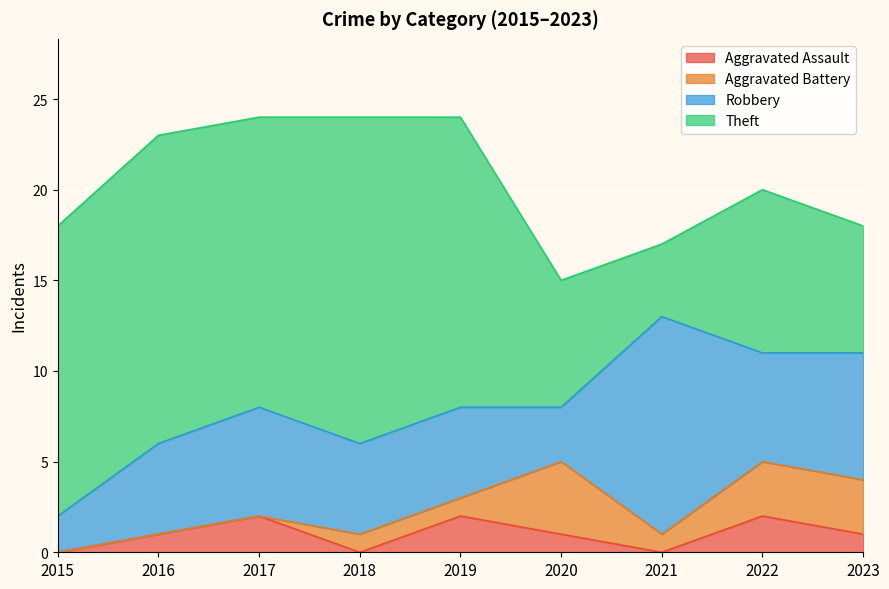

Where is Aggravated Assault nearest to the value 1?

2016